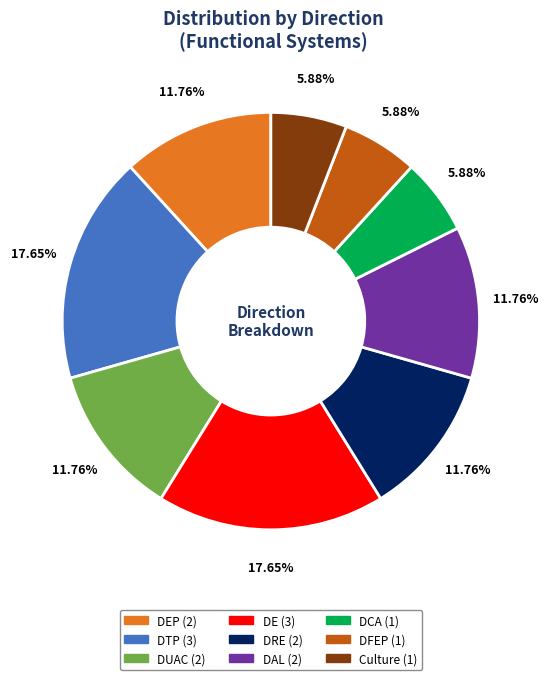

Does any single category account for the majority?

No